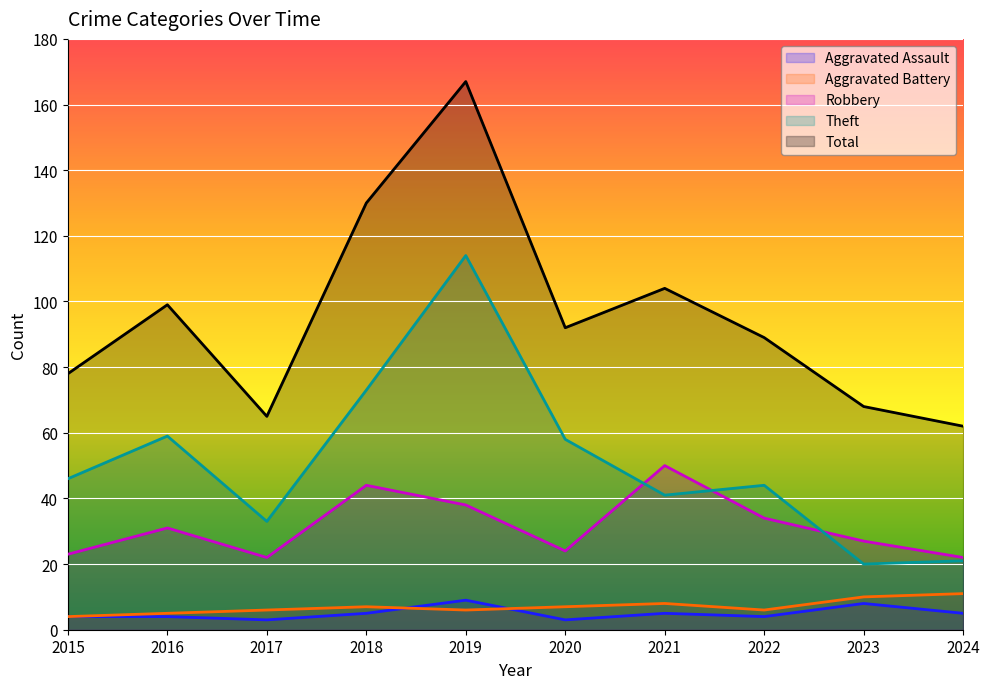

How many values in the Total series are below 92?

5